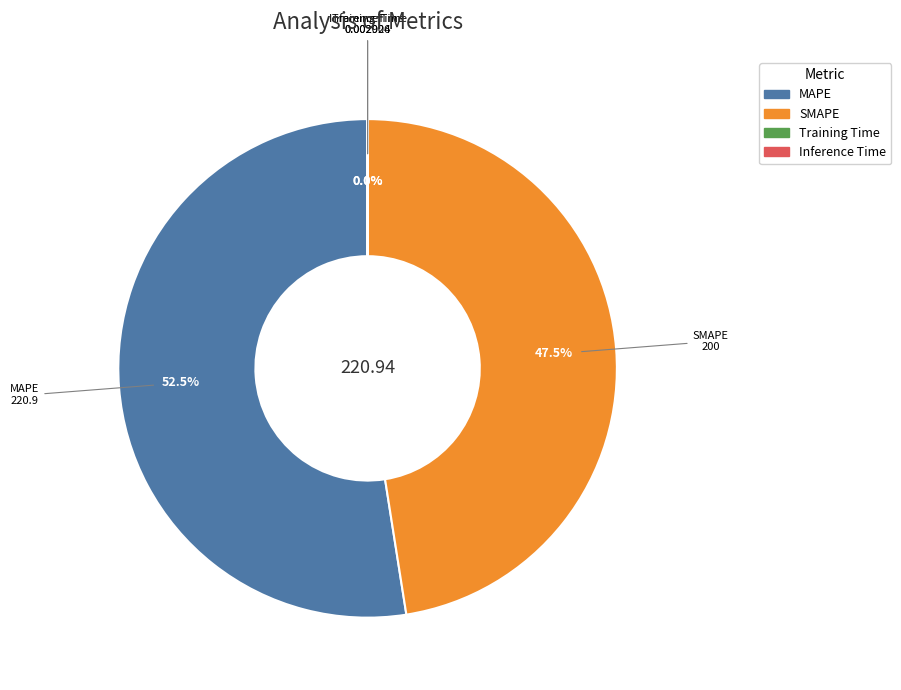

What is the ratio of the value at SMAPE to the value at MAPE?

0.9